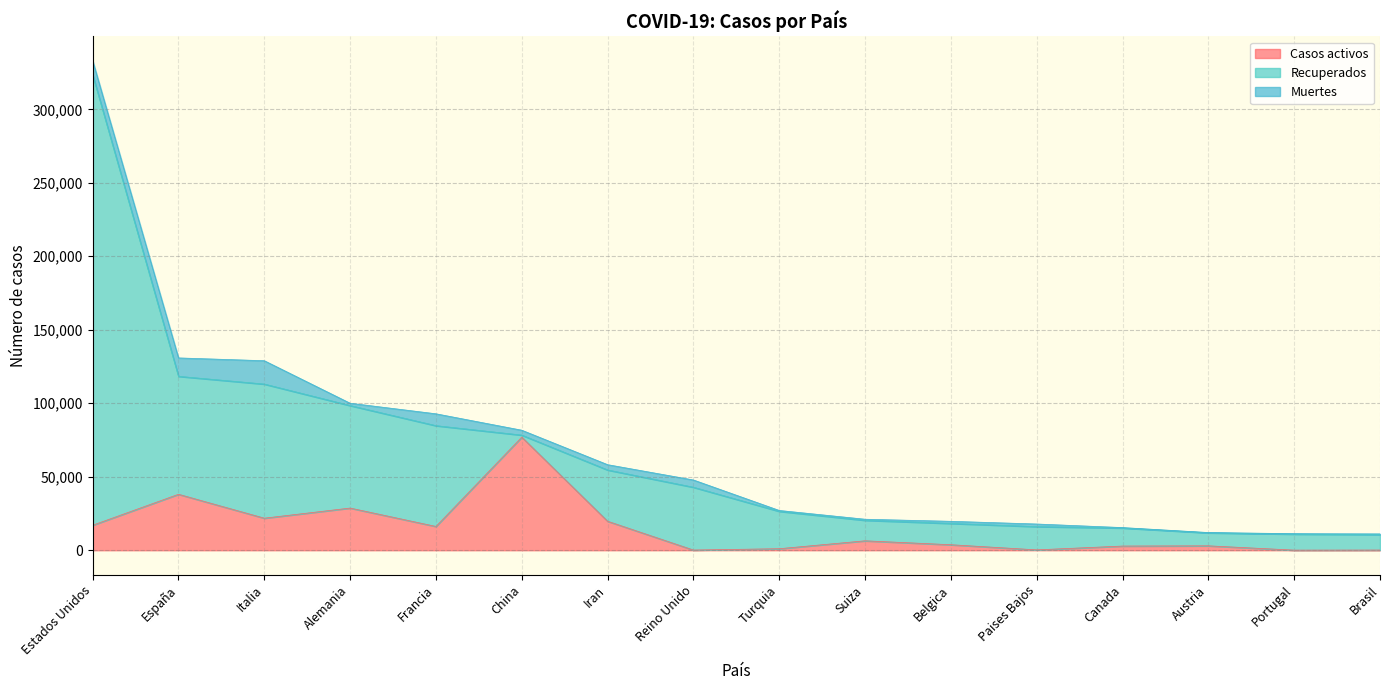

Which series changed the most between Francia and Turquia?

Recuperados